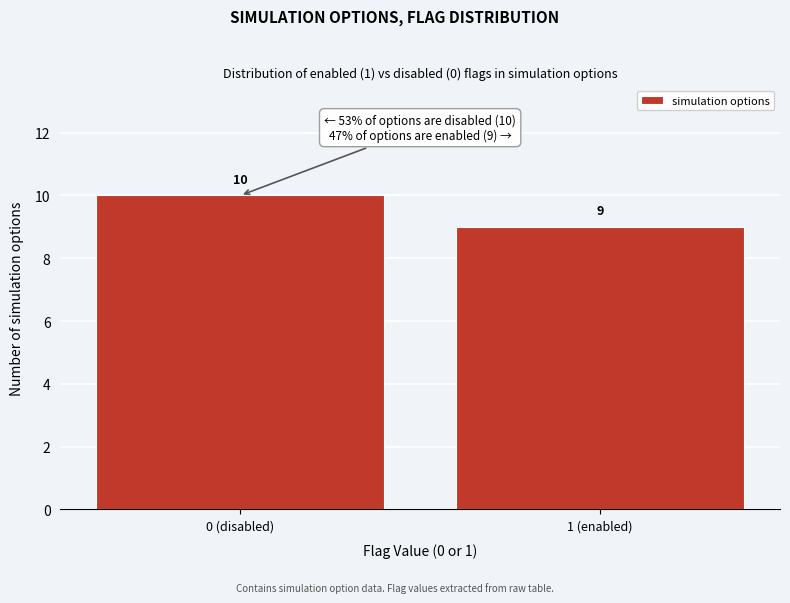

Reading left to right, extract all data points from this chart.

0 (disabled)=10	1 (enabled)=9